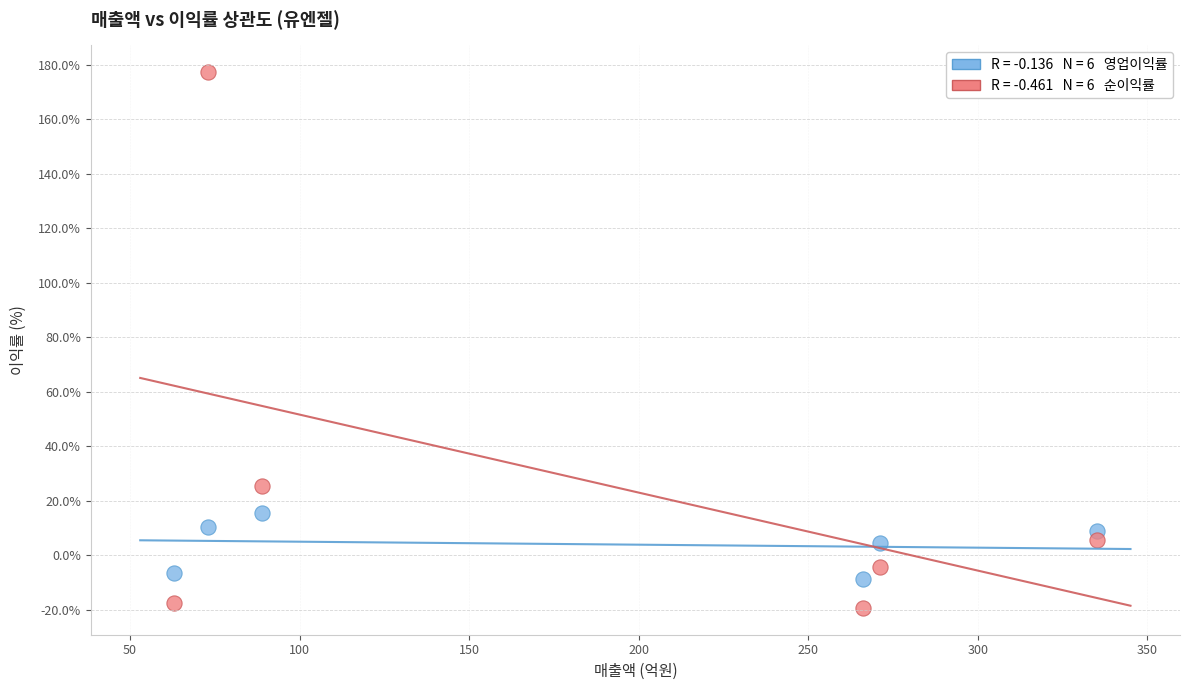

Across all series, what Y value is closest to 78?

25.4